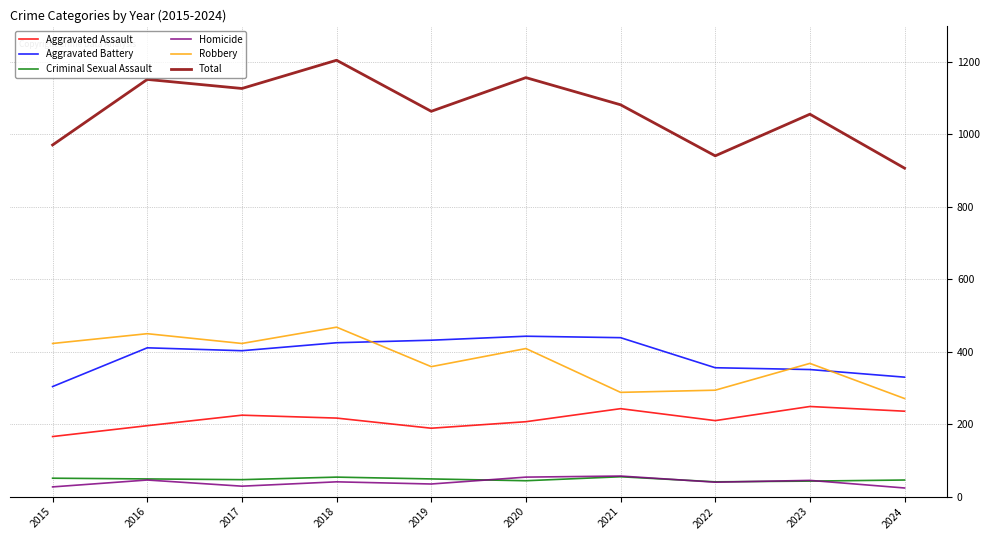

True or false: Aggravated Assault and Robbery intersect in this chart.

False